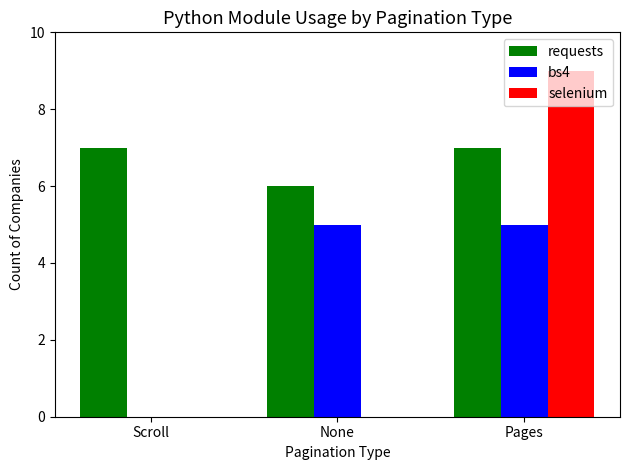

What is the total value across all series at Scroll?

7